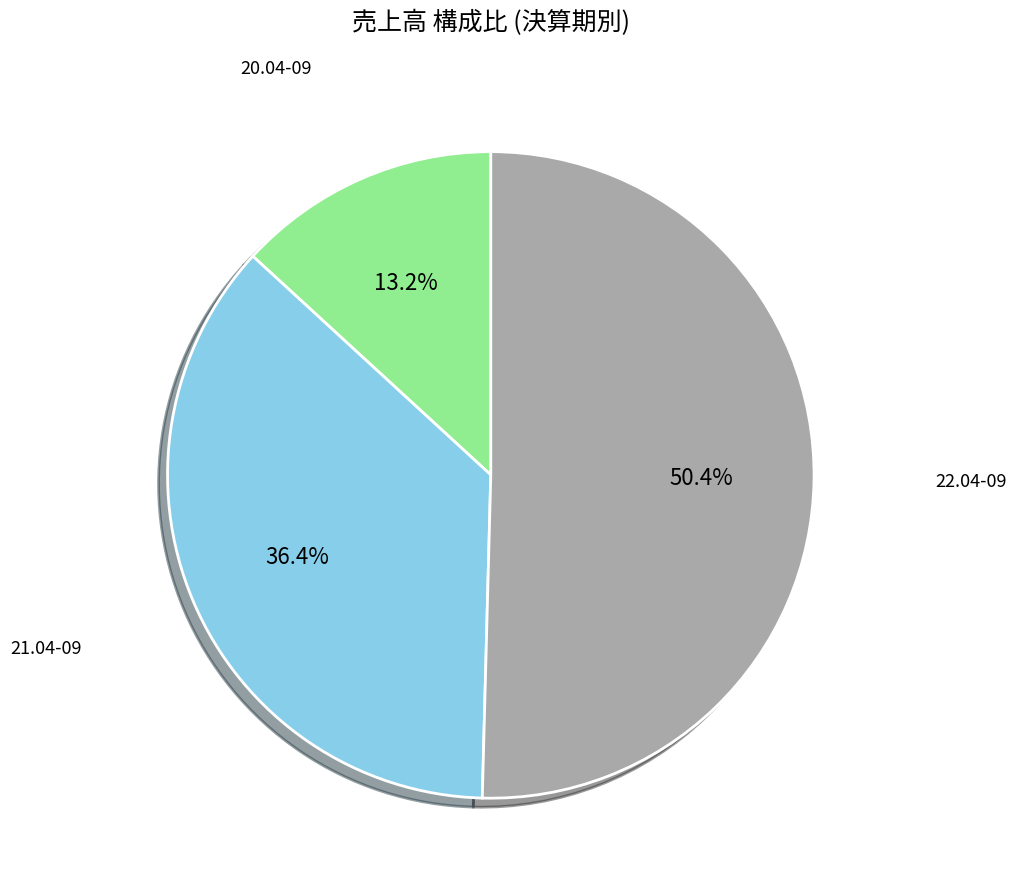

What is the largest slice in the pie chart?

22.04-09